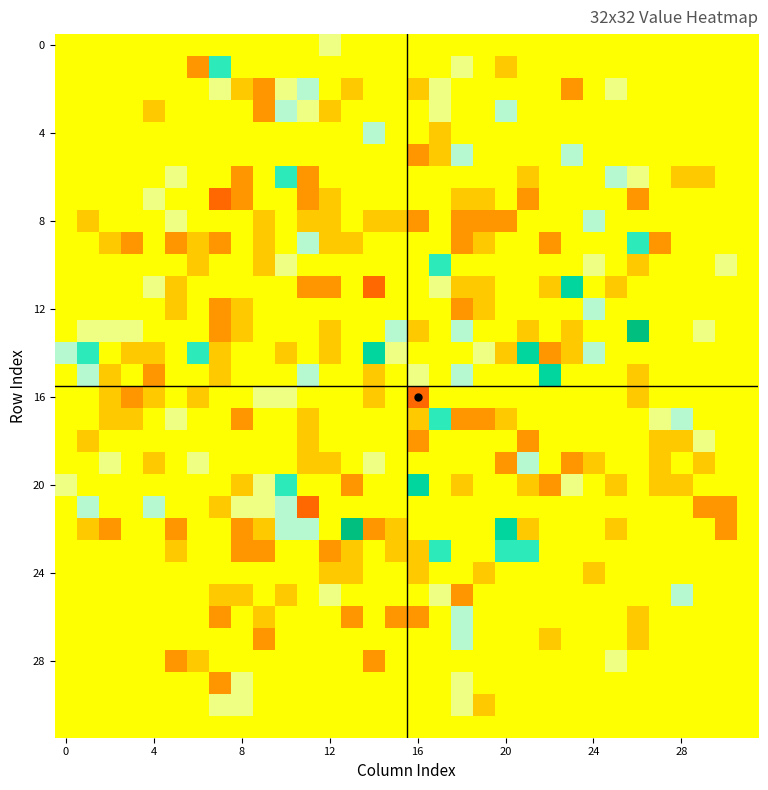

What is the greatest value displayed?

5